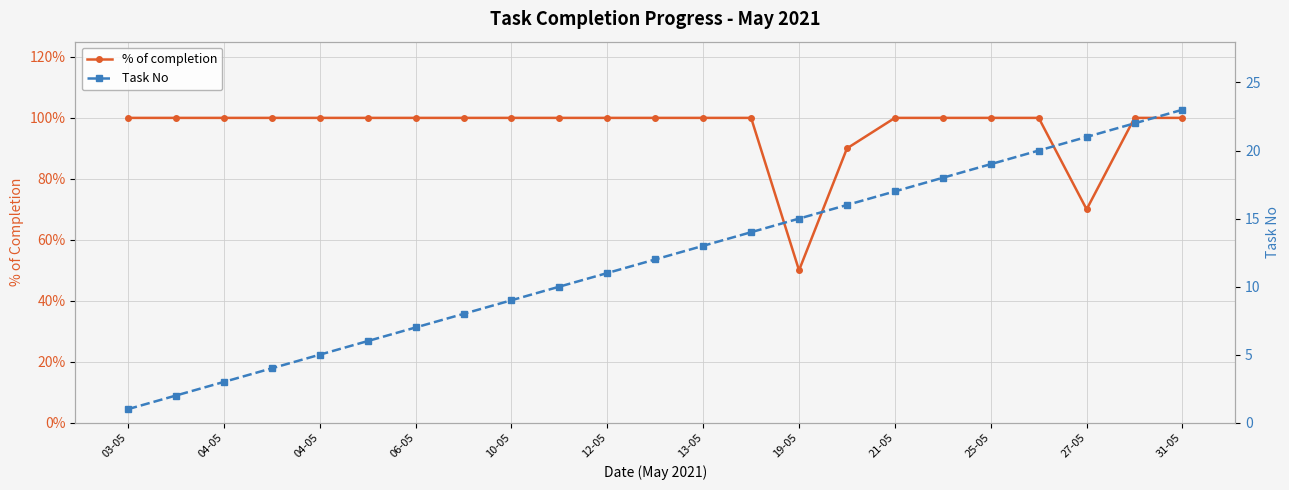

How many lines are shown in the chart?

2